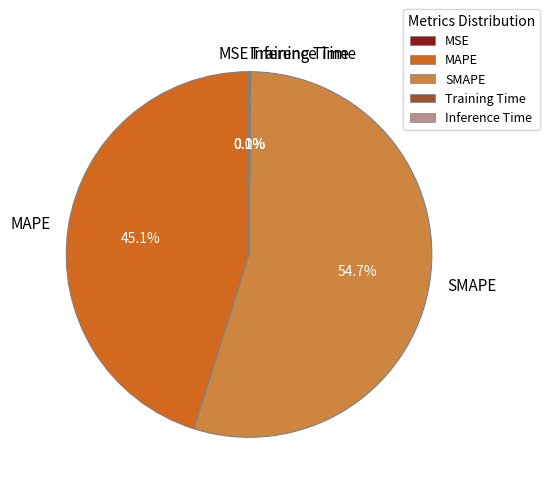

To the nearest percent, what is the average slice percentage?

20%